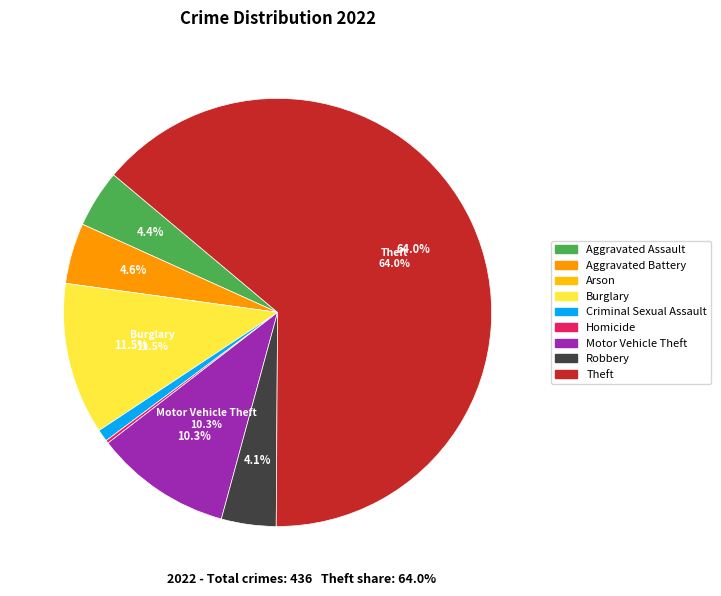

Is there a majority slice in this chart?

Yes